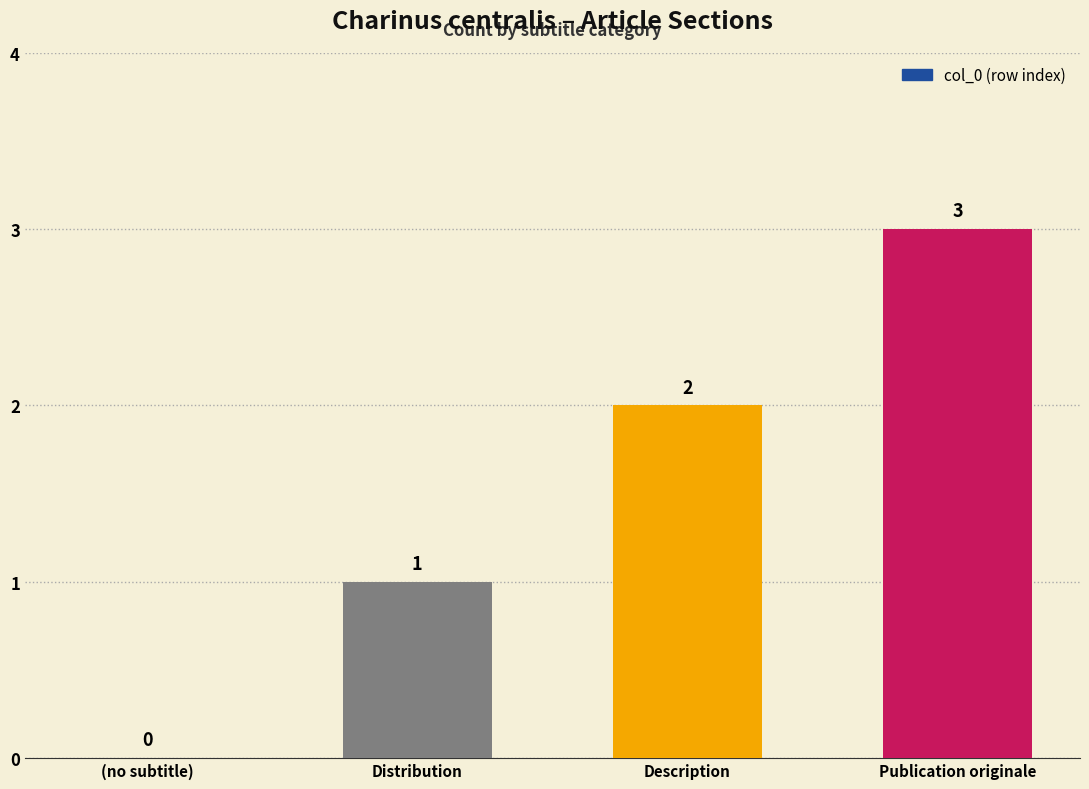

Reading left to right, list all the values displayed in this chart.

0	1	2	3